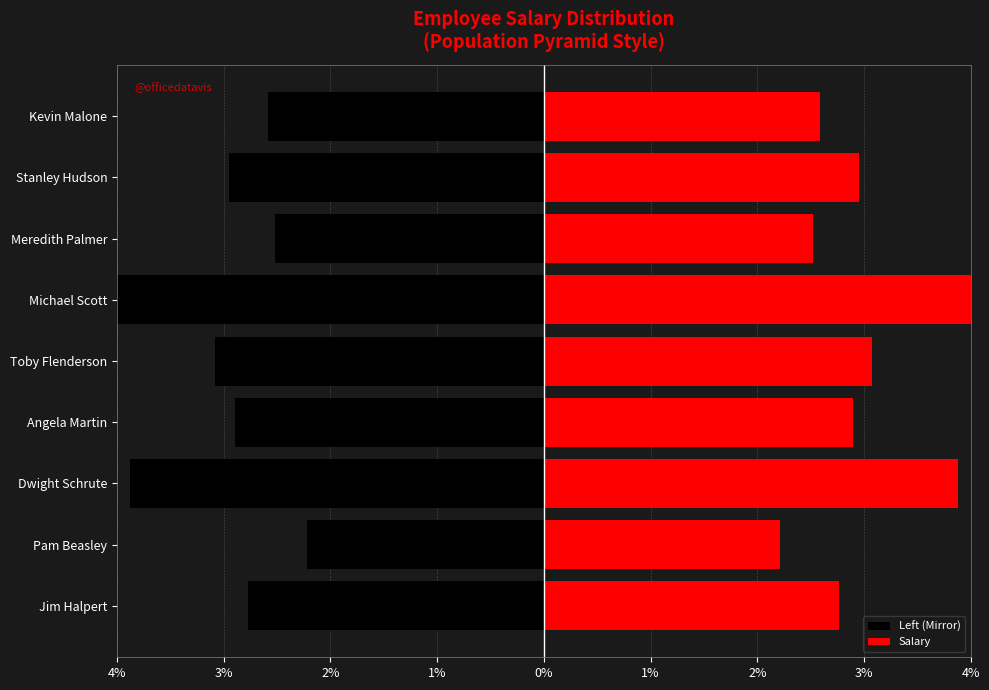

What is the average value of the Salary series?

3.0